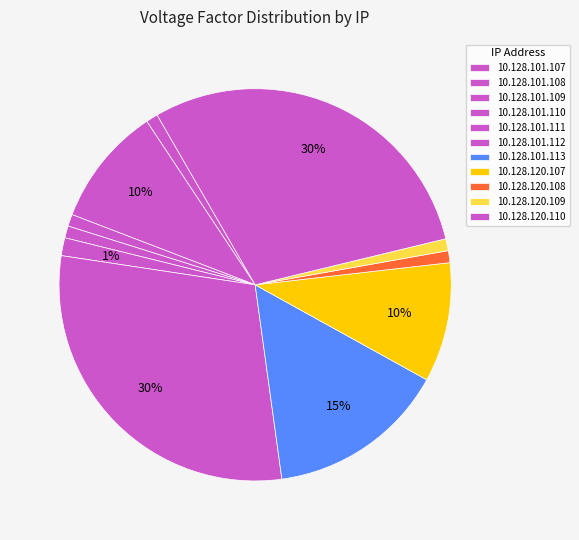

True or false: 10.128.101.107 accounts for 12% of the total.

False